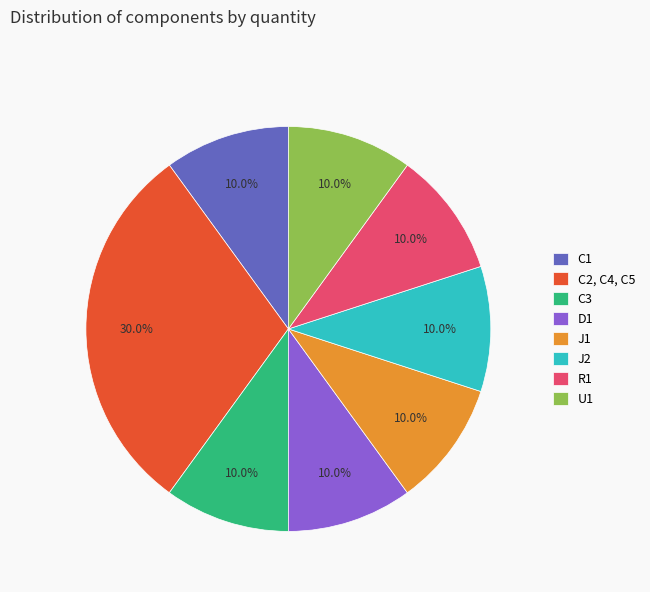

What percentage is the C2, C4, C5 slice, to the nearest percent?

30%